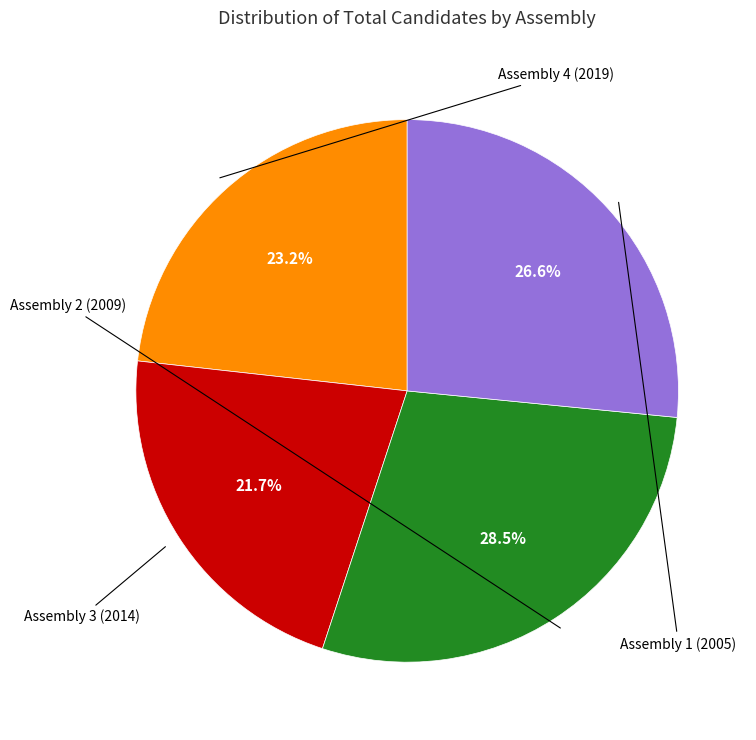

Is there a majority slice in this chart?

No